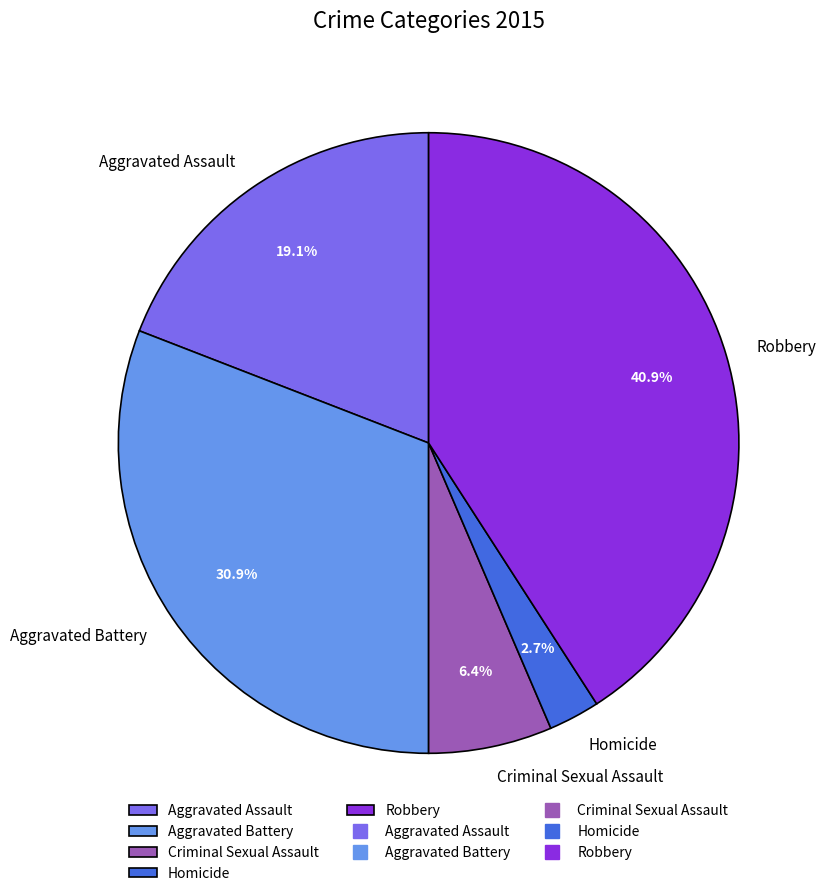

Rank the categories by value from lowest to highest.

Homicide, Criminal Sexual Assault, Aggravated Assault, Aggravated Battery, Robbery